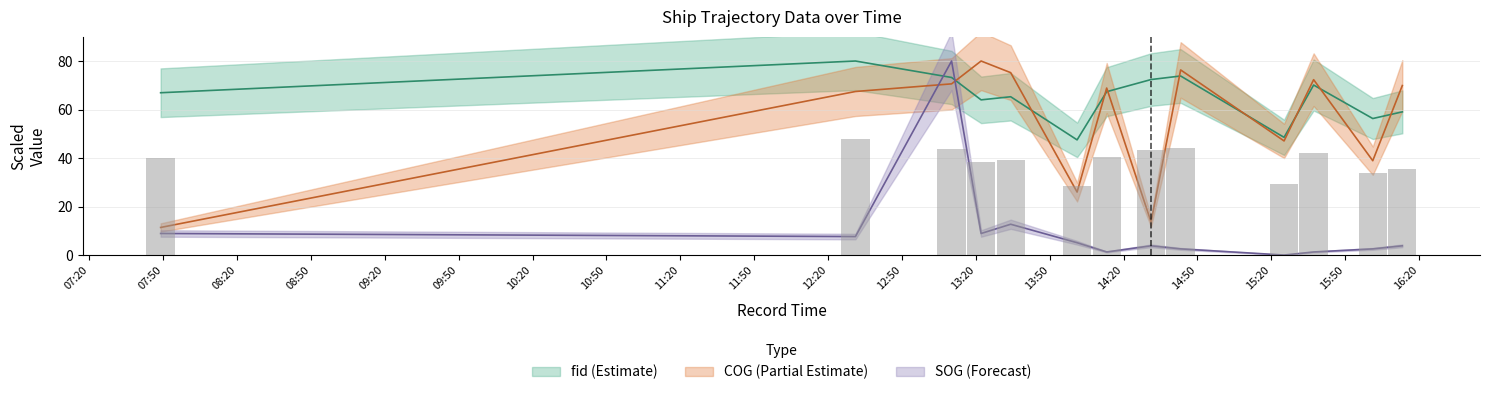

What is the average value of the SOG series?

10.6